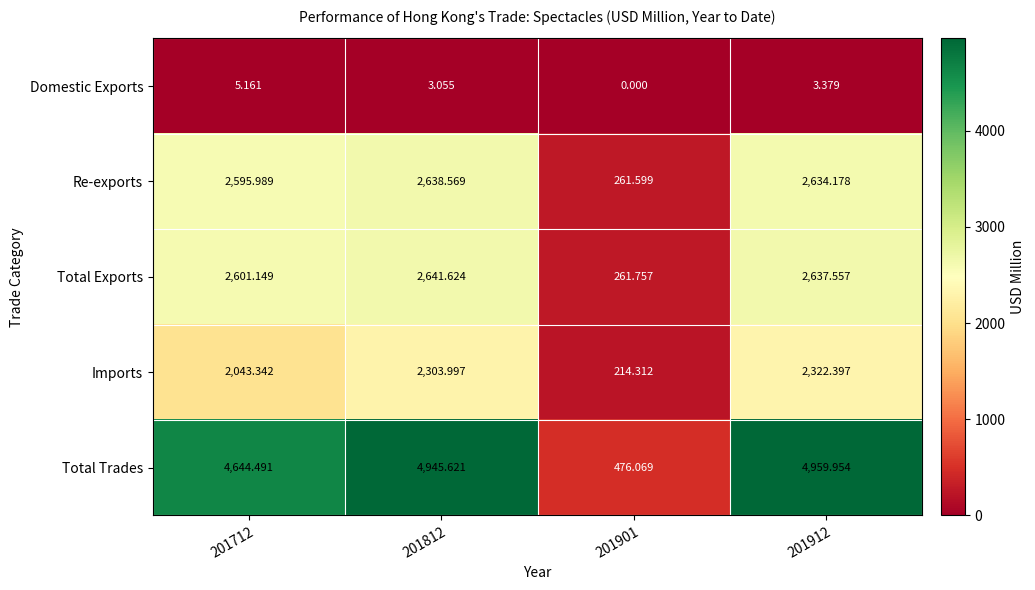

Is the value of Re-exports at 201712 greater than the value of Imports at 201901?

Yes